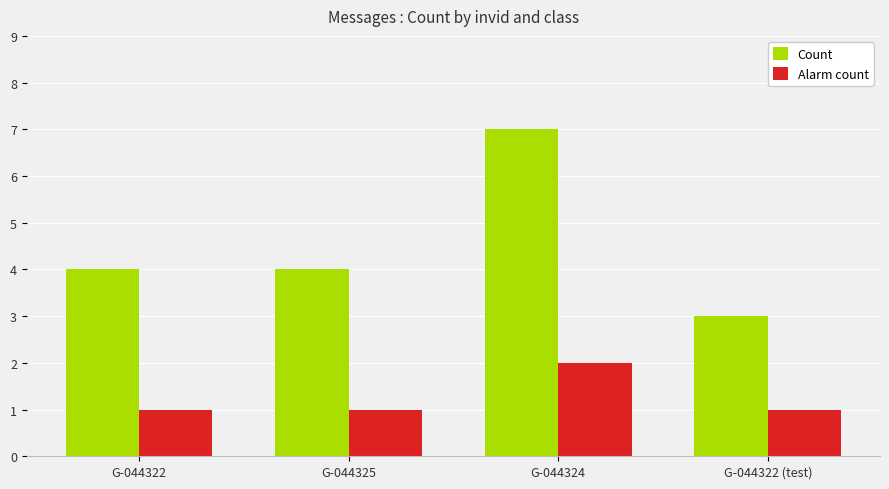

What is the difference between the maximum and second lowest values in the Count series?

3